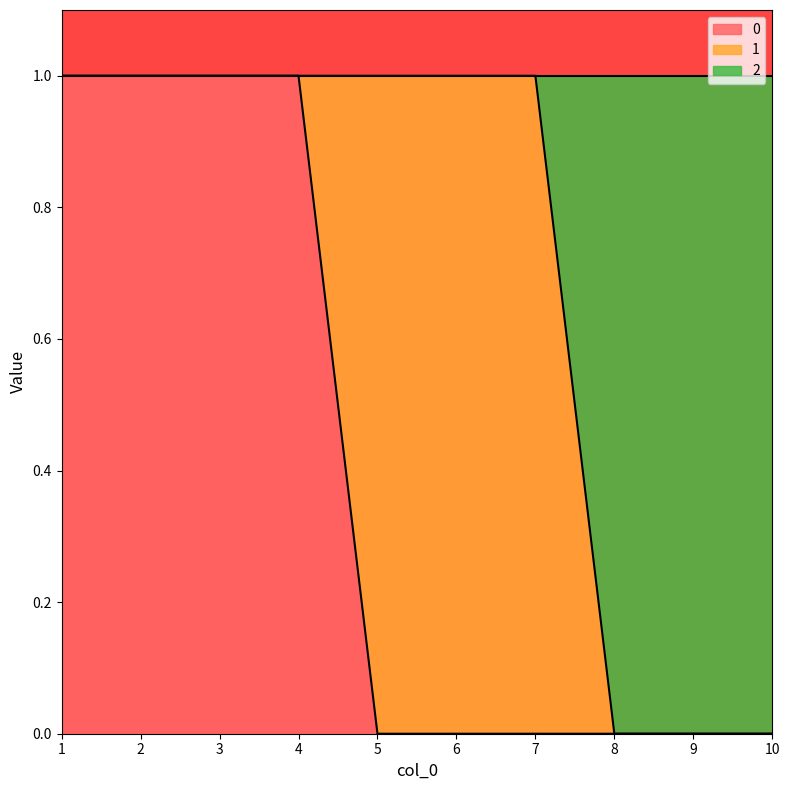

Count the 2 values in the range 0 to 1.

10